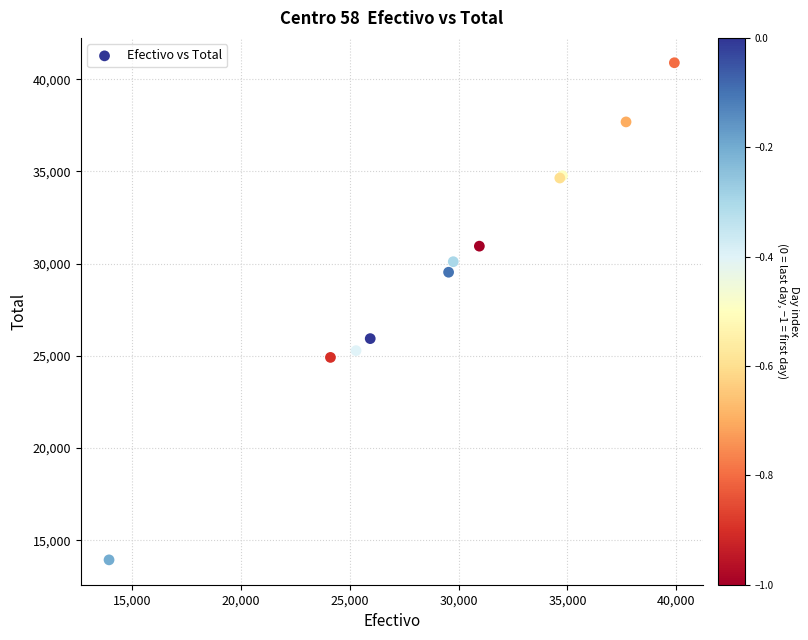

What Y value in the scatter plot is closest to 27415?

25934.8